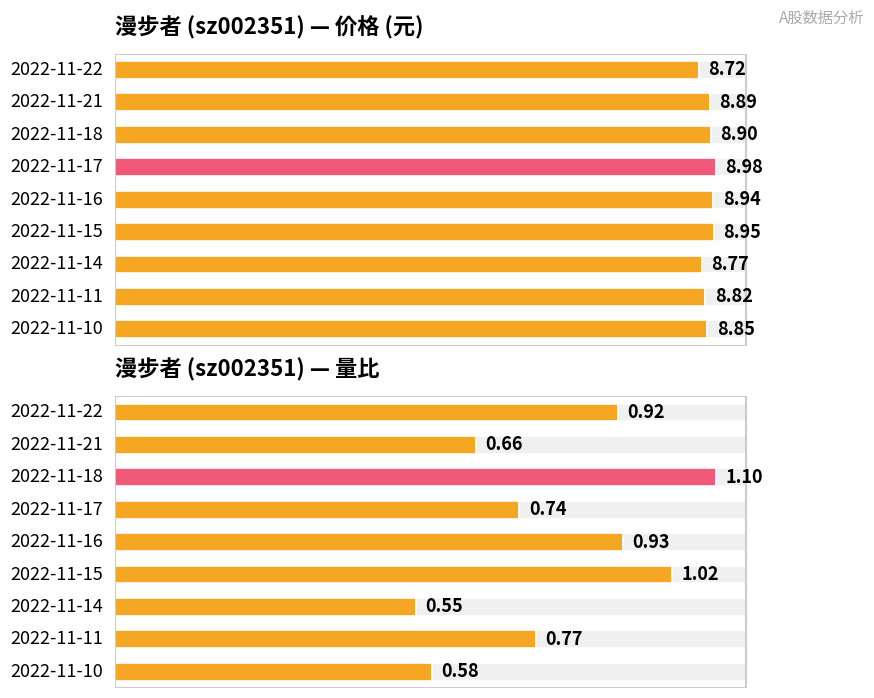

Which category has the lowest value in the 量比 series?

2022-11-14